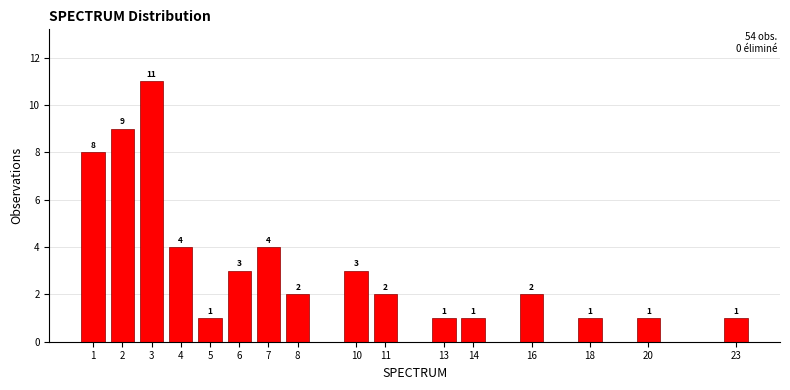

Over which range of the x-axis is the bar tallest?

2.5 to 3.5